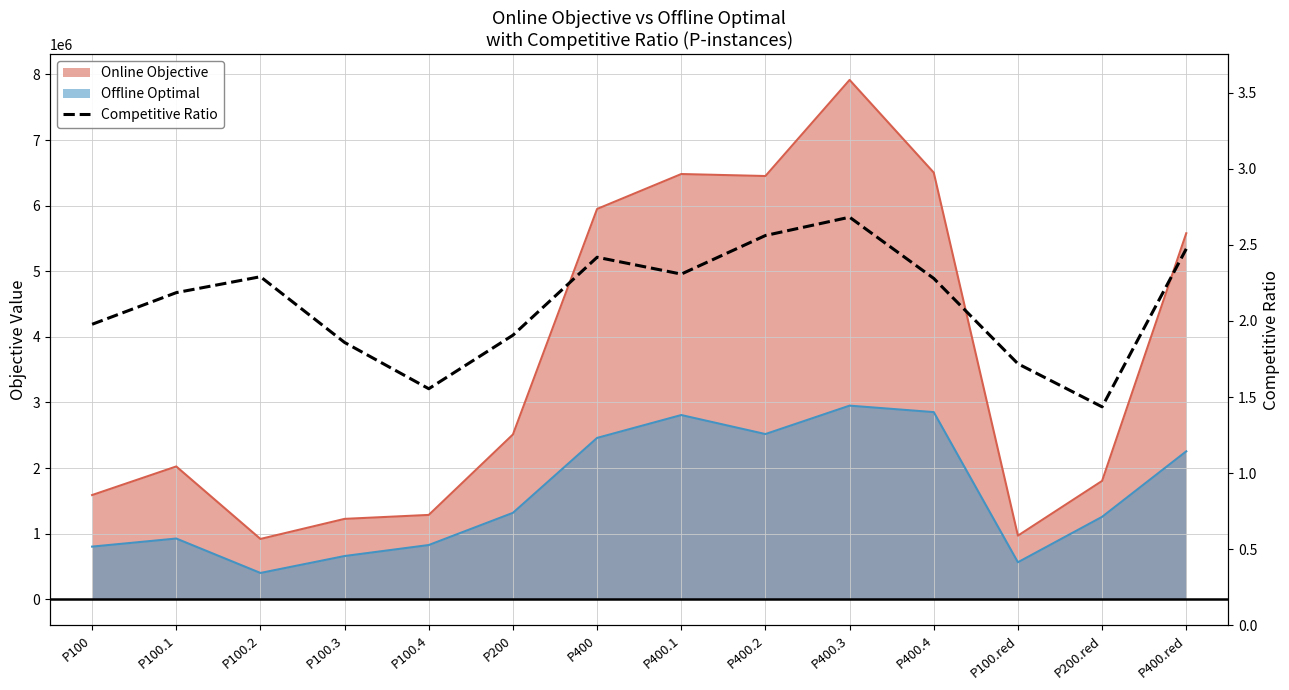

What is the change in value from P400.1 to P400.red?

+0.2